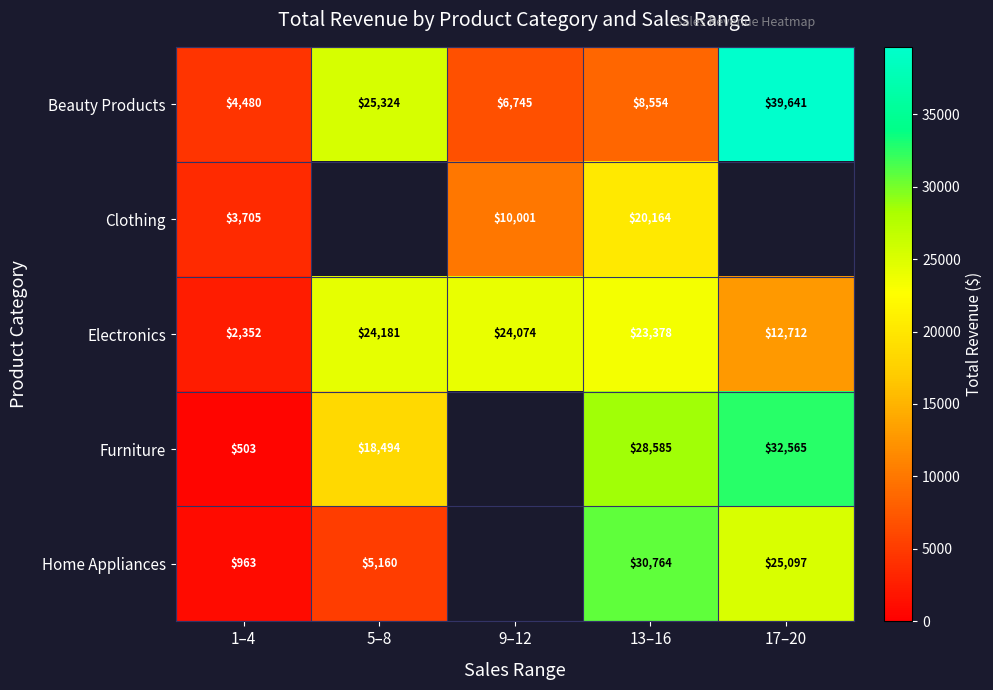

Rank the series at 1–4 from highest to lowest value.

Beauty Products, Clothing, Electronics, Home Appliances, Furniture